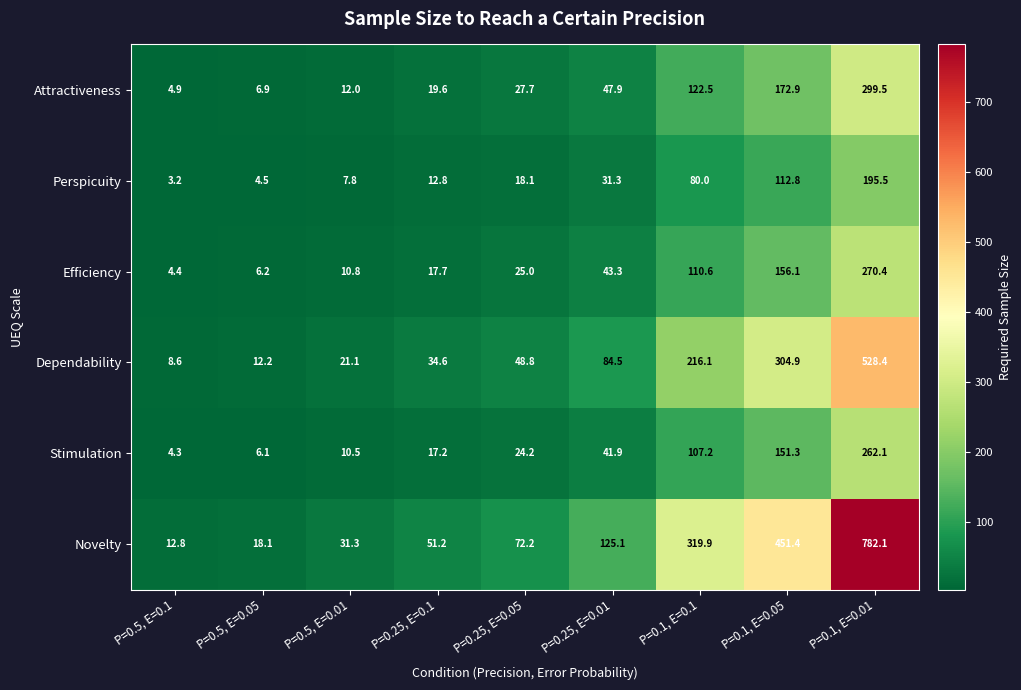

What is the difference between the maximum and second lowest values in the Stimulation series?

256.0